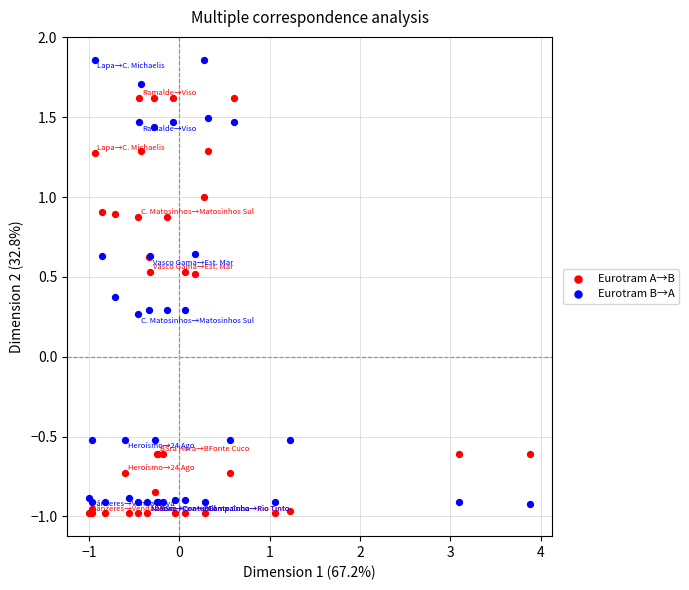

Which series contains the highest Y value?

Eurotram B→A